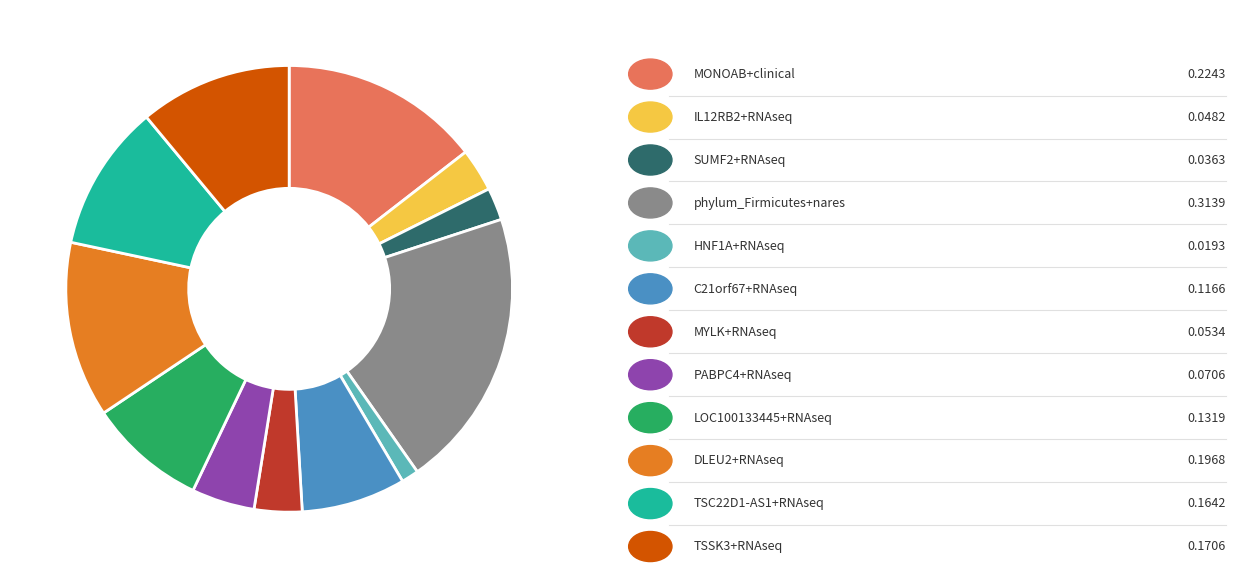

Is there any slice that represents more than half of the pie?

No